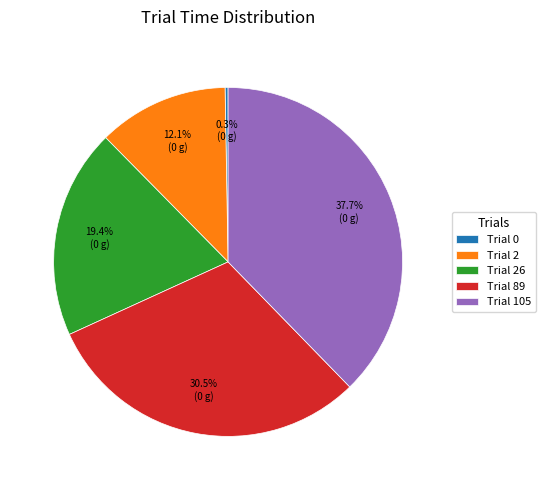

Is there a majority slice in this chart?

No